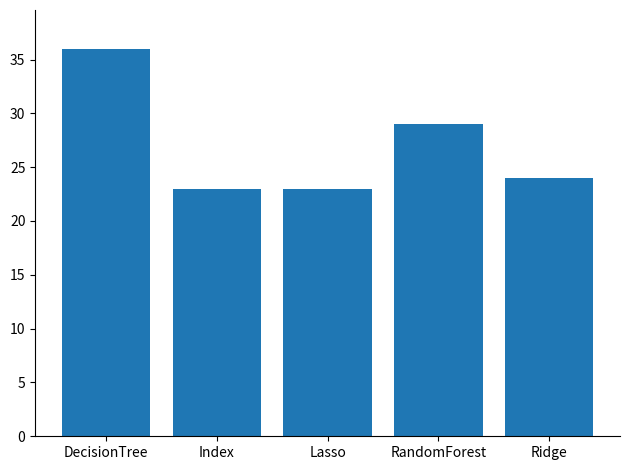

Reading left to right, what are all the values shown in this chart?

DecisionTree=36	Index=23	Lasso=23	RandomForest=29	Ridge=24